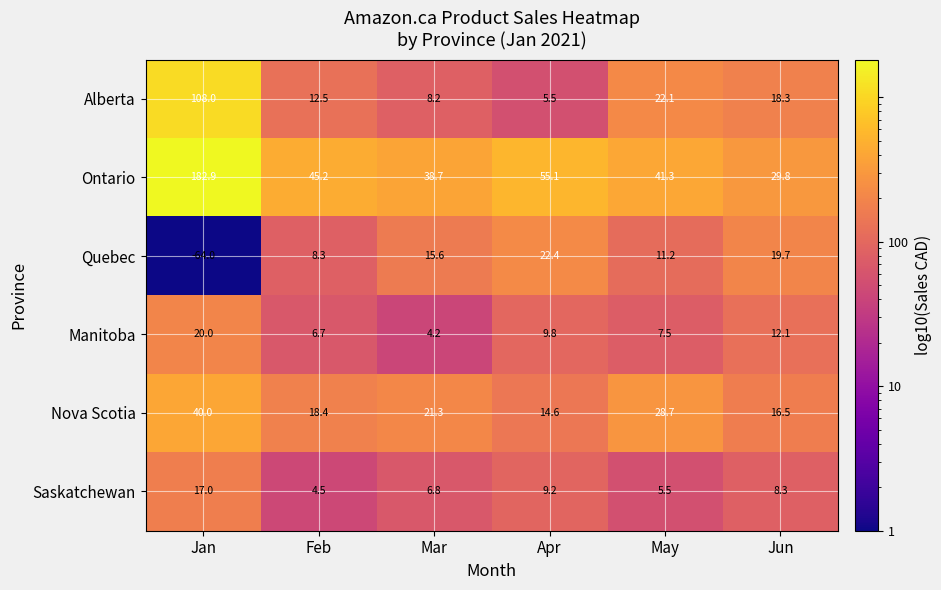

What is the difference between the highest and lowest values at Jan?

246.9